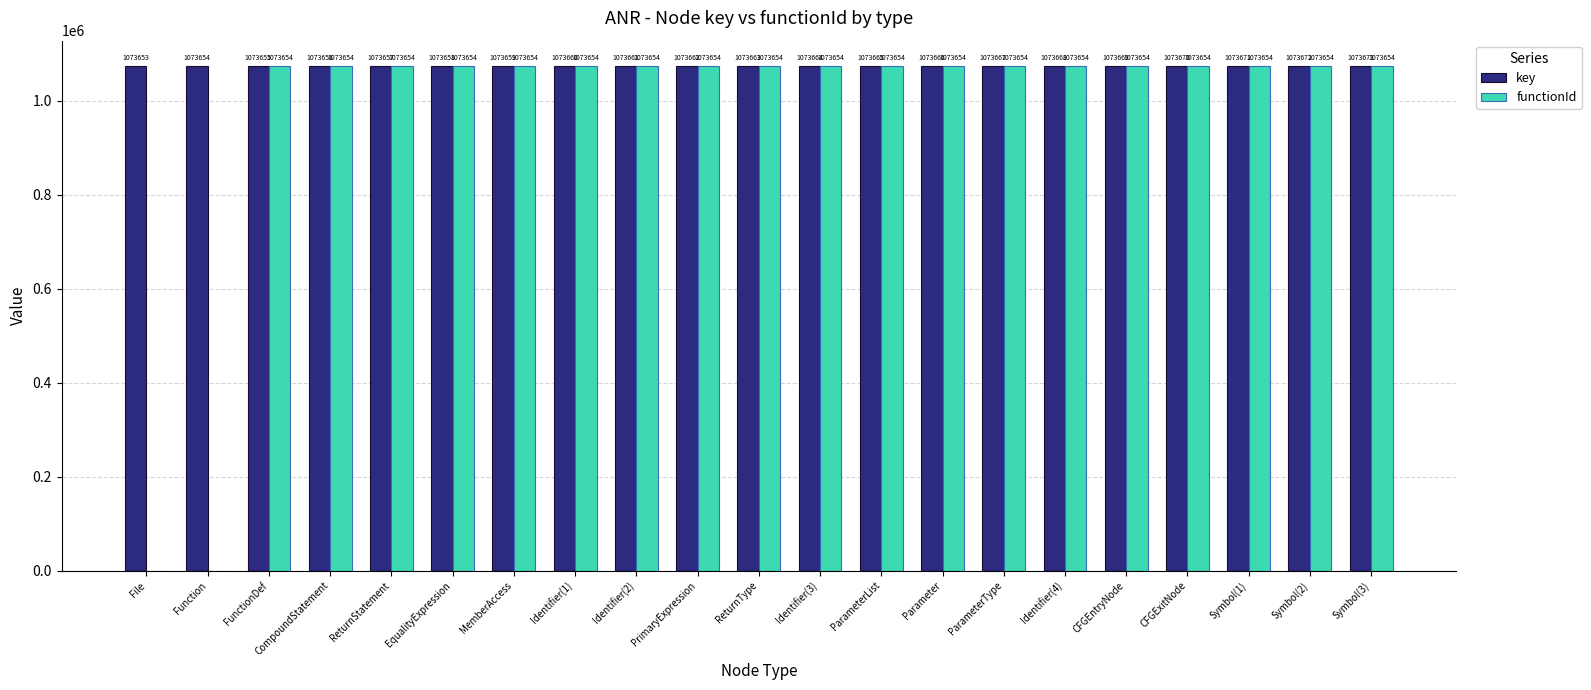

Reading left to right, list all the values displayed in this chart.

key: File=1073653	Function=1073654	FunctionDef=1073655	CompoundStatement=1073656	ReturnStatement=1073657	EqualityExpression=1073658	MemberAccess=1073659	Identifier(1)=1073660	Identifier(2)=1073661	PrimaryExpression=1073662	ReturnType=1073663	Identifier(3)=1073664	ParameterList=1073665	Parameter=1073666	ParameterType=1073667	Identifier(4)=1073668	CFGEntryNode=1073669	CFGExitNode=1073670	Symbol(1)=1073671	Symbol(2)=1073672	Symbol(3)=1073673
functionId: File=0	Function=0	FunctionDef=1073654	CompoundStatement=1073654	ReturnStatement=1073654	EqualityExpression=1073654	MemberAccess=1073654	Identifier(1)=1073654	Identifier(2)=1073654	PrimaryExpression=1073654	ReturnType=1073654	Identifier(3)=1073654	ParameterList=1073654	Parameter=1073654	ParameterType=1073654	Identifier(4)=1073654	CFGEntryNode=1073654	CFGExitNode=1073654	Symbol(1)=1073654	Symbol(2)=1073654	Symbol(3)=1073654